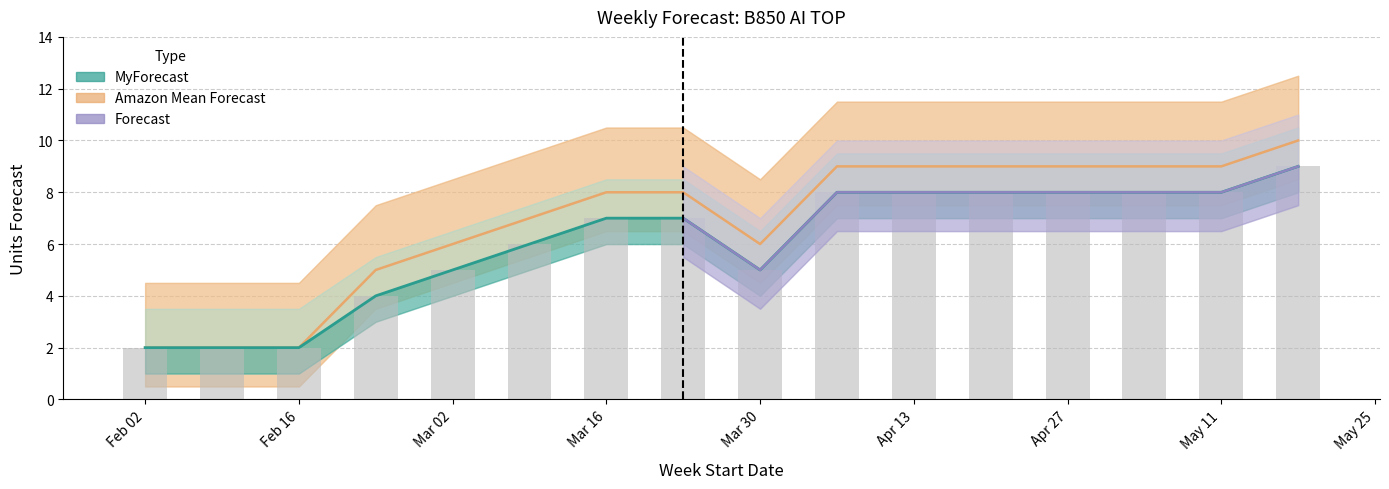

Which series has the largest total across all categories?

Amazon Mean Forecast